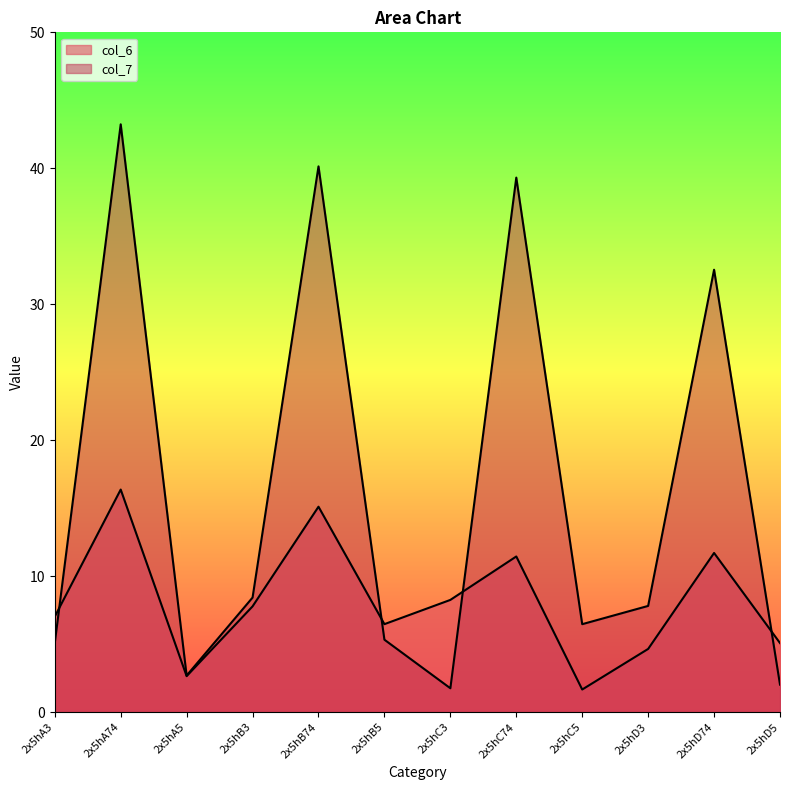

What is the label of the 10th point from the right?

2x5hA5